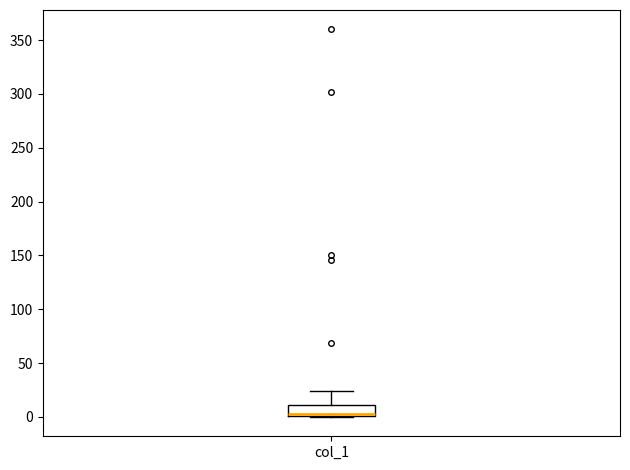

Transcribe this box plot: give where the median line is, the range the box spans, and where the two whiskers end, as read against the y-axis. The values are not printed on the chart, so give them approximately, as read against the axis.

median 5, box 0 to 10, whiskers 0 to 25